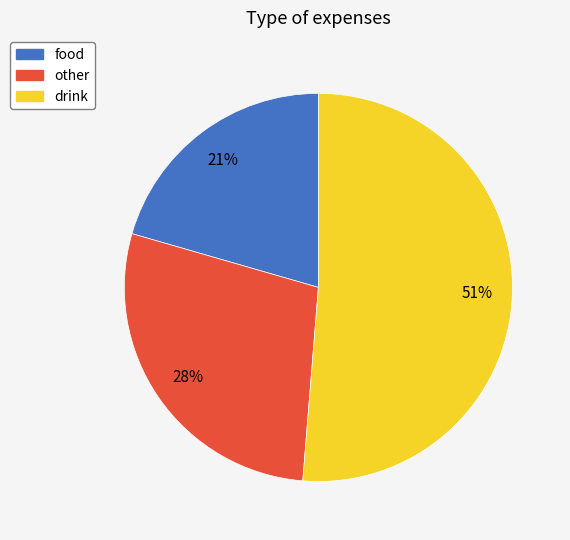

What percentage is the other slice, to the nearest percent?

28%